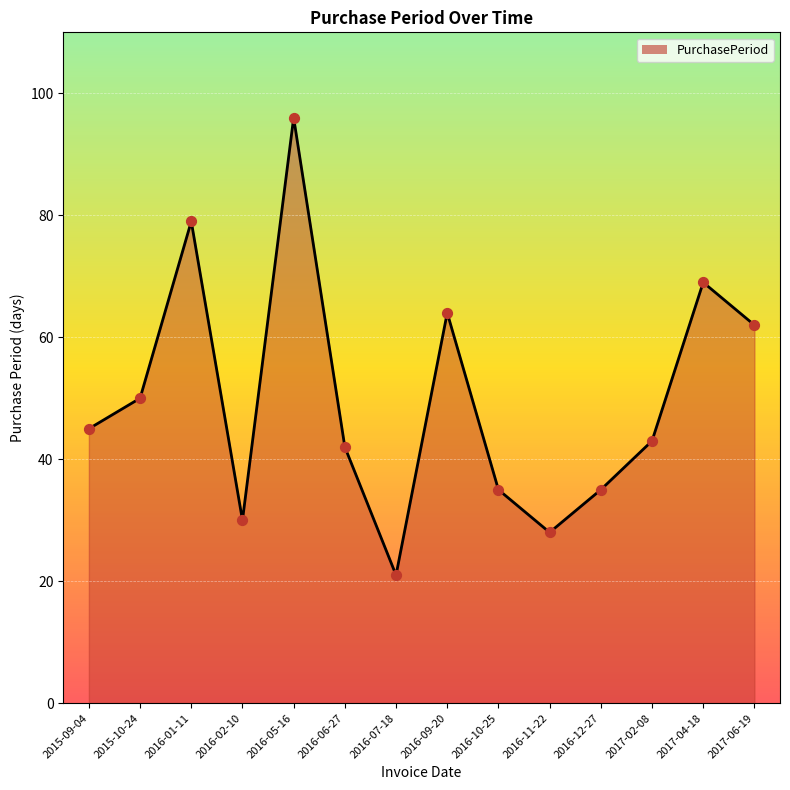

Approximately how many times larger is the value at 2016-06-27 compared to 2016-07-18?

2.0